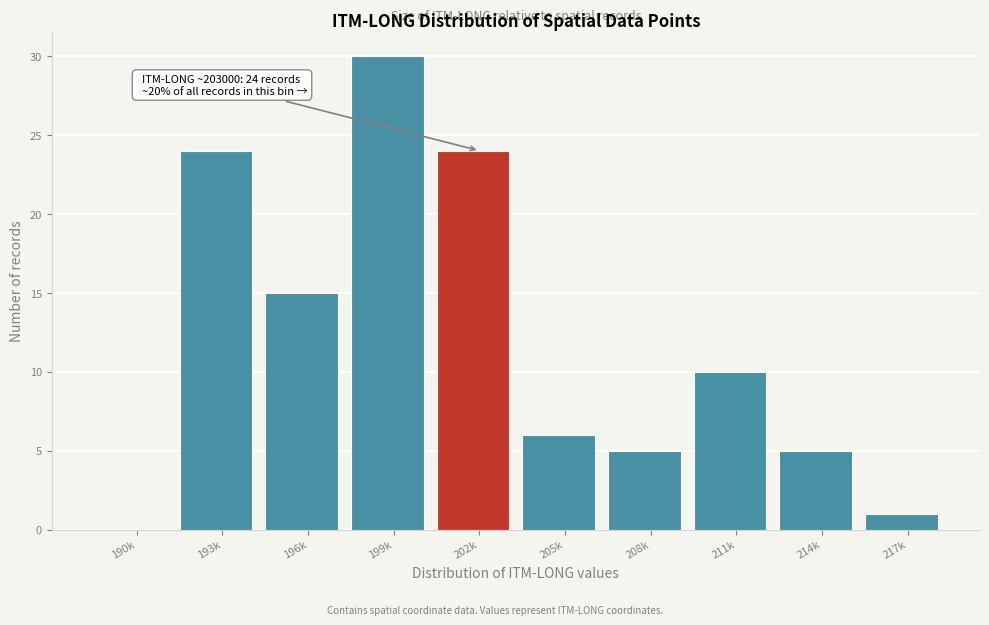

Reading left to right, transcribe all the data shown in this chart.

190k=0	193k=24	196k=15	199k=30	202k=24	205k=6	208k=5	211k=10	214k=5	217k=1